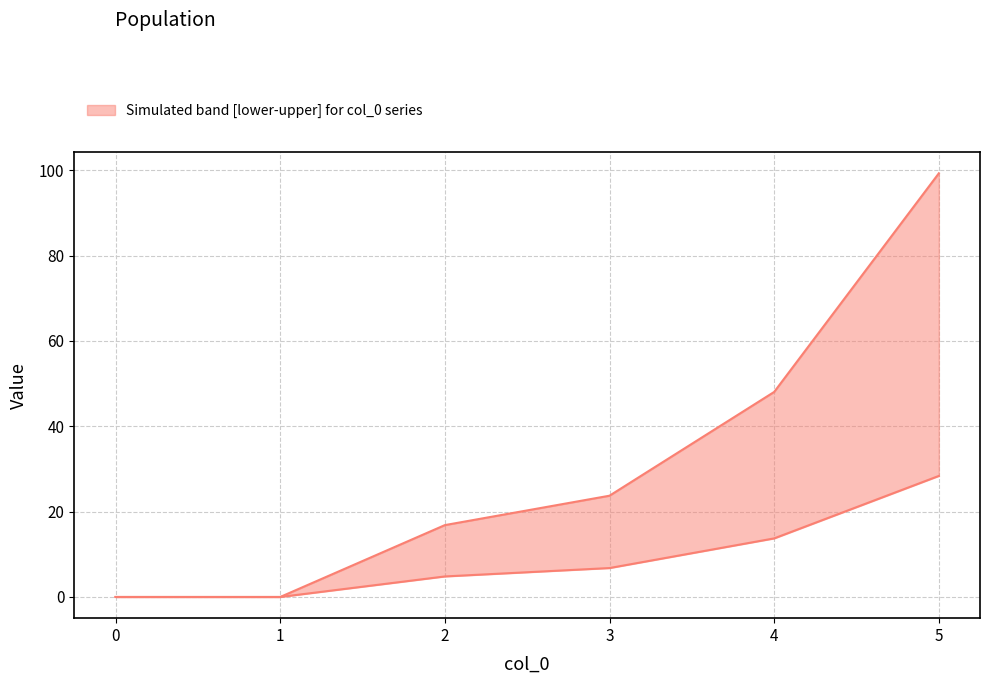

True or false: upper and lower cross at least once.

False